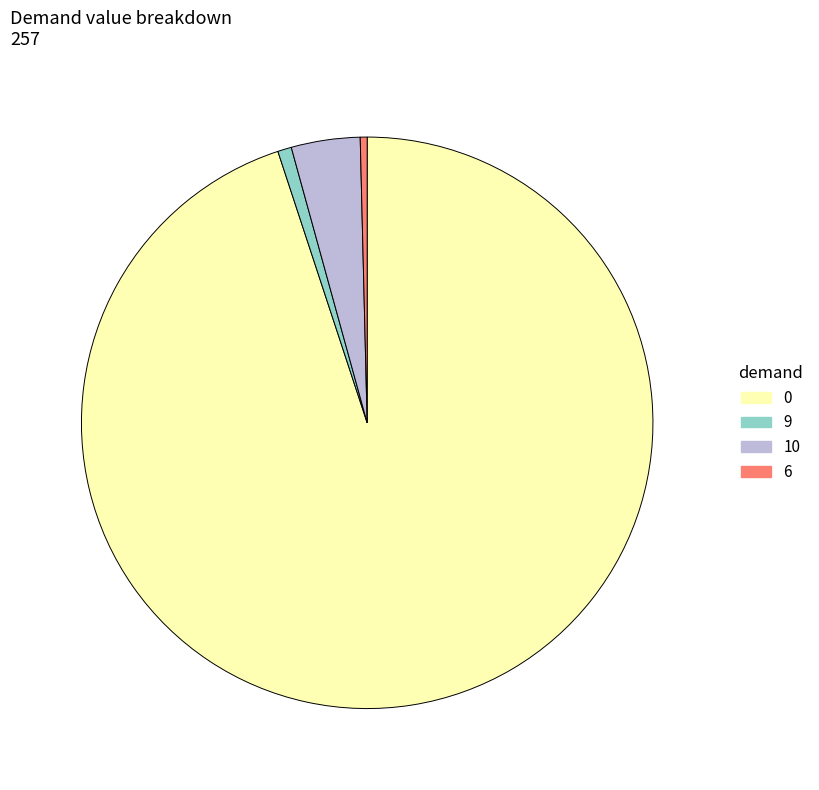

True or false: 9 accounts for 1% of the total.

True